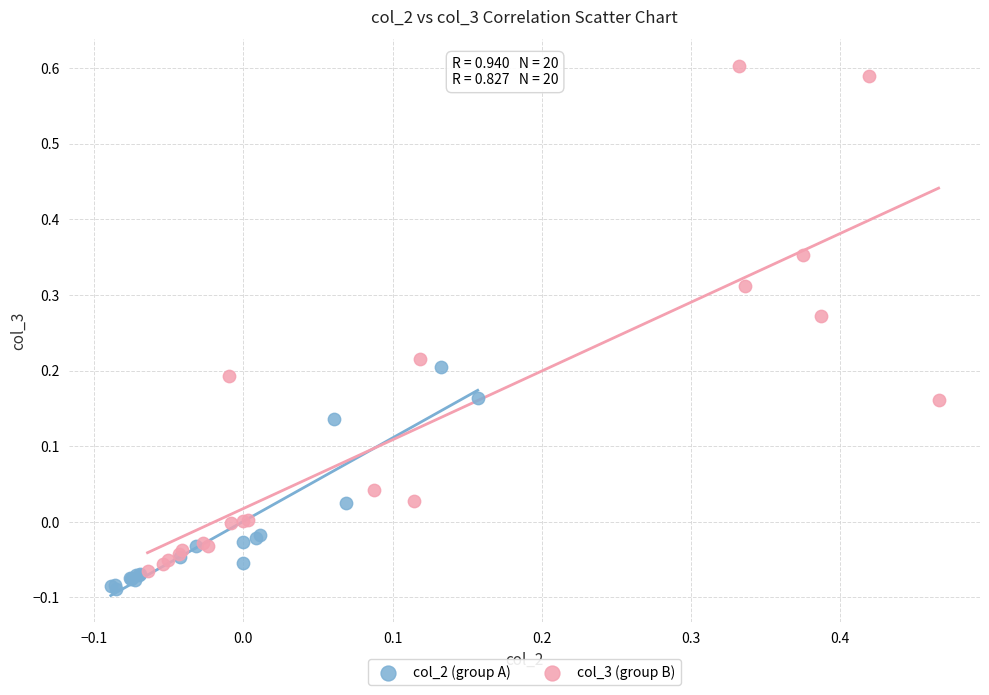

What are all the series names shown in the legend?

col_2 (group A), col_3 (group B)